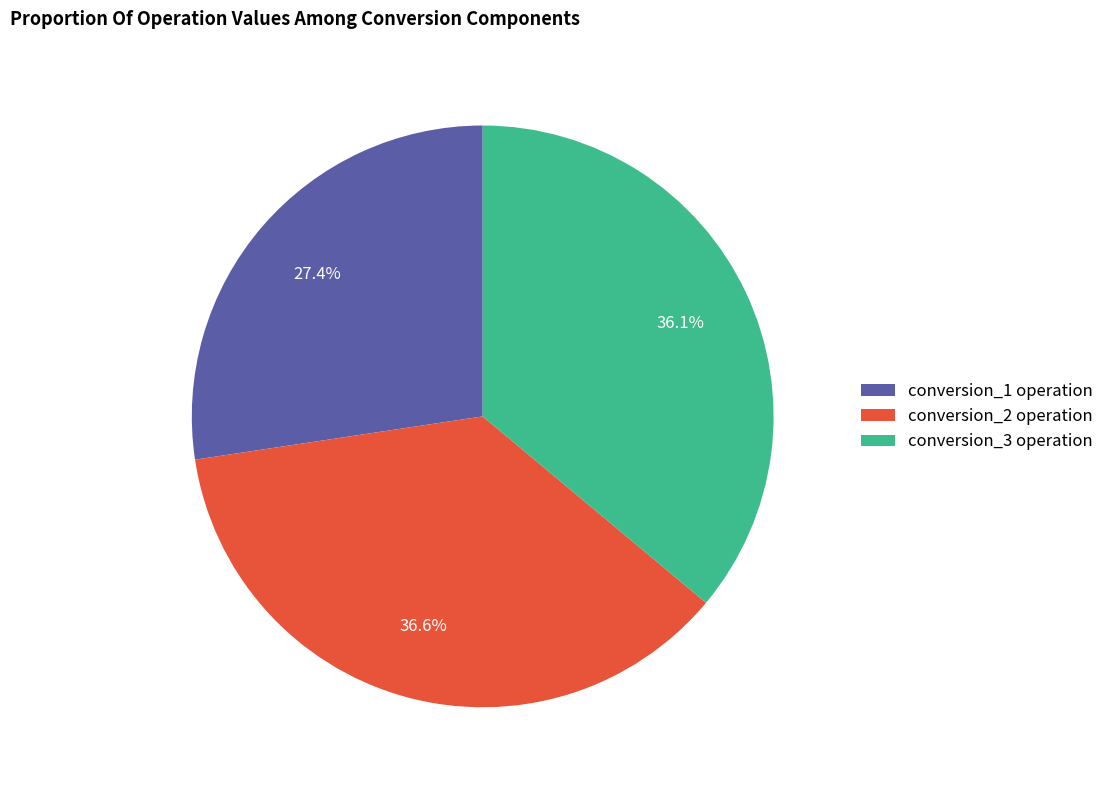

Combined, what portion of the pie is conversion_1 operation and conversion_3 operation?

63.4%